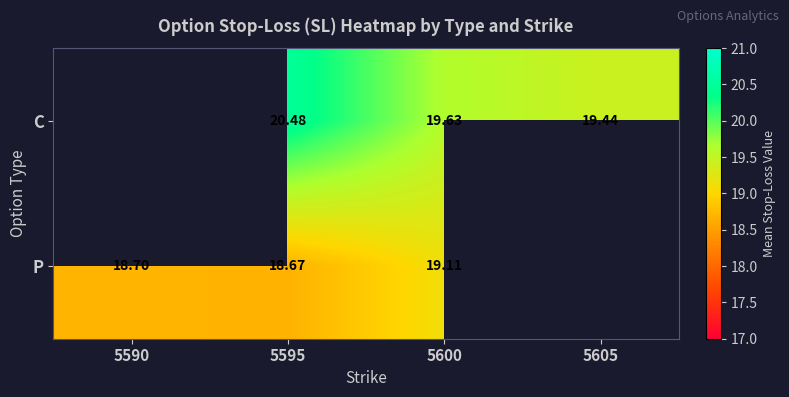

Which has a higher value, 5600 or 5605?

5600